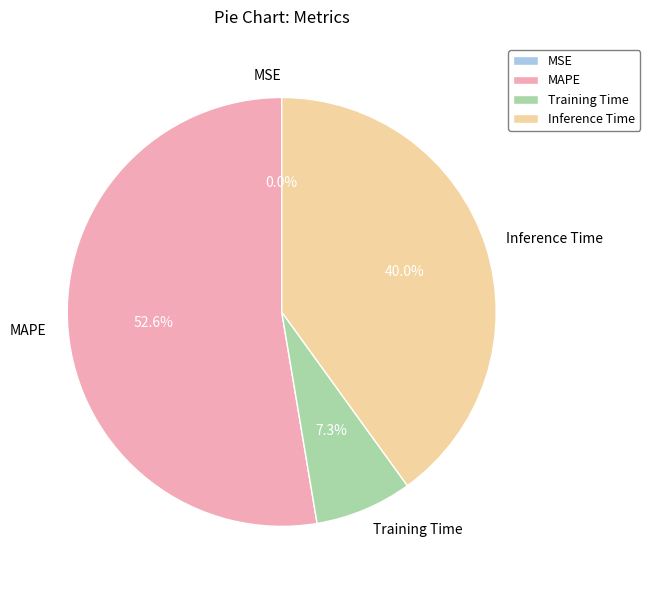

Which slice is the largest?

MAPE